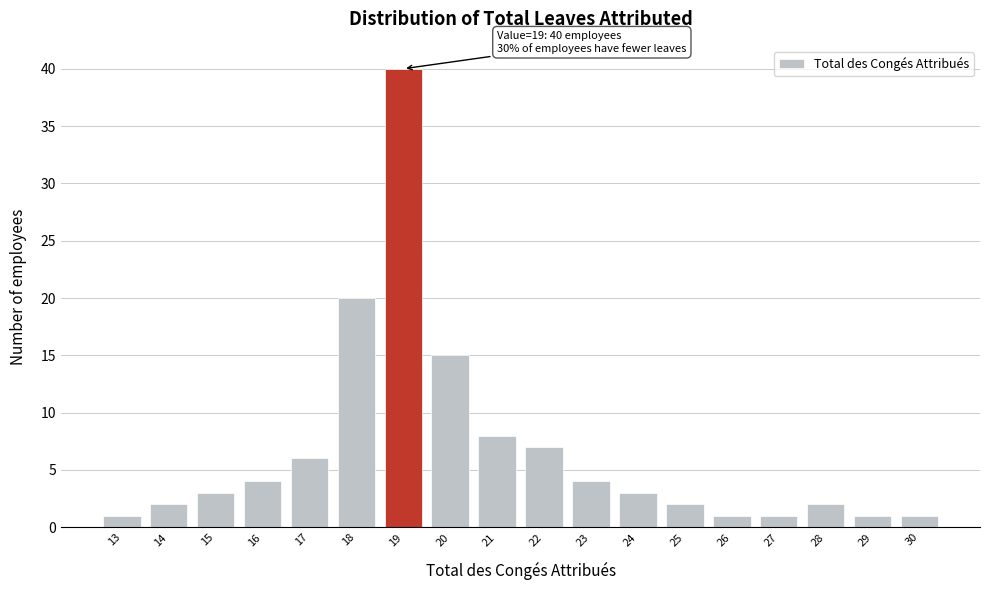

Reading left to right, transcribe all the data shown in this chart.

1	2	3	4	6	20	40	15	8	7	4	3	2	1	1	2	1	1